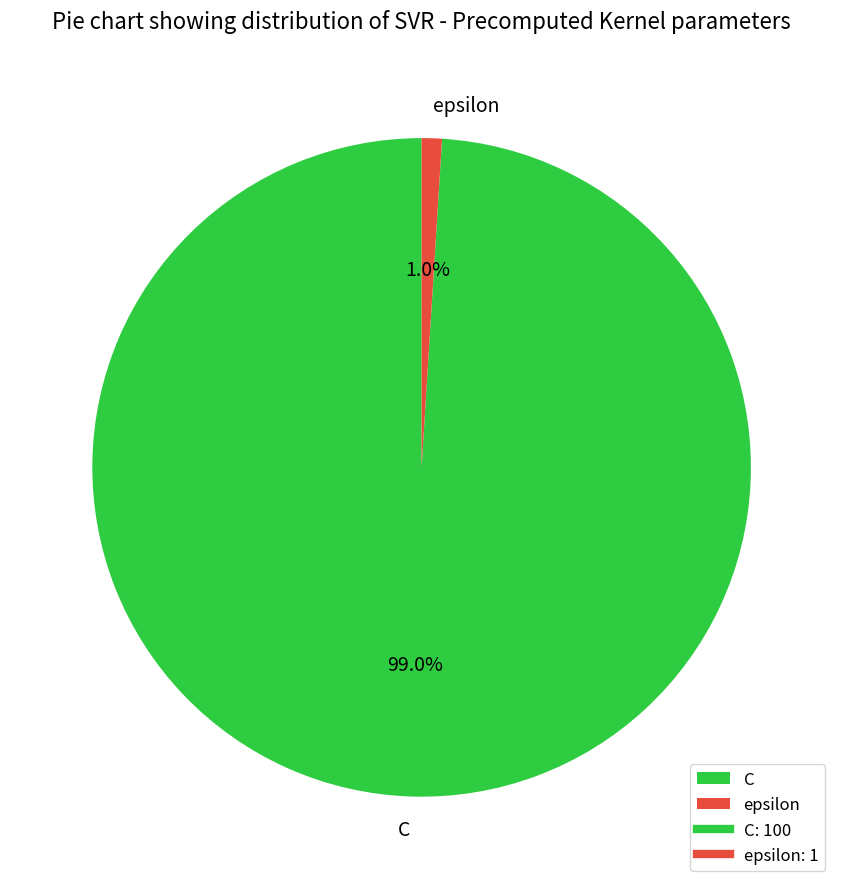

To the nearest percent, what percentage of the pie is C?

99%